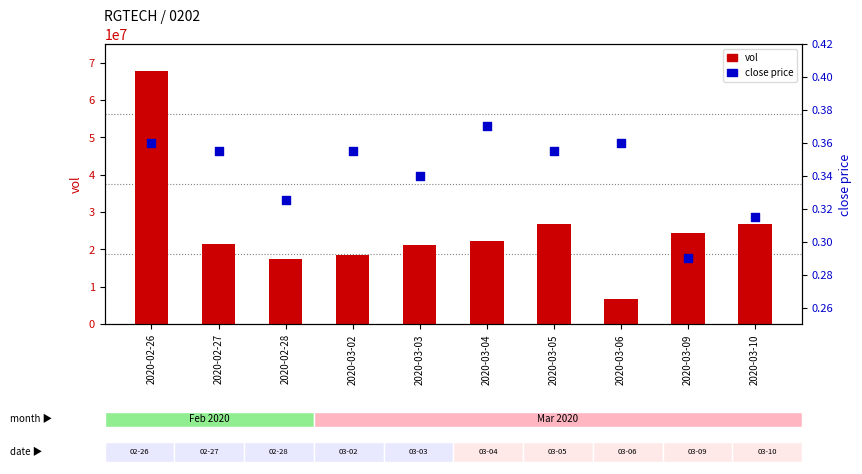

Is the value of close at 2020-02-28 greater than the value of vol at 2020-03-06?

No